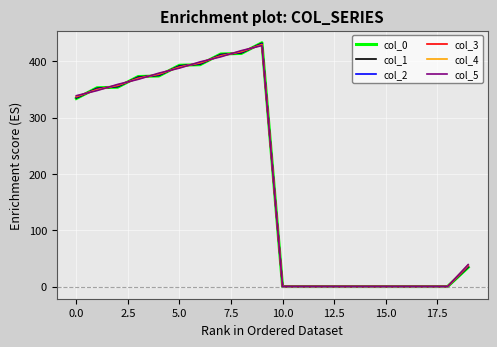

What is the maximum value for col_5?

428.0